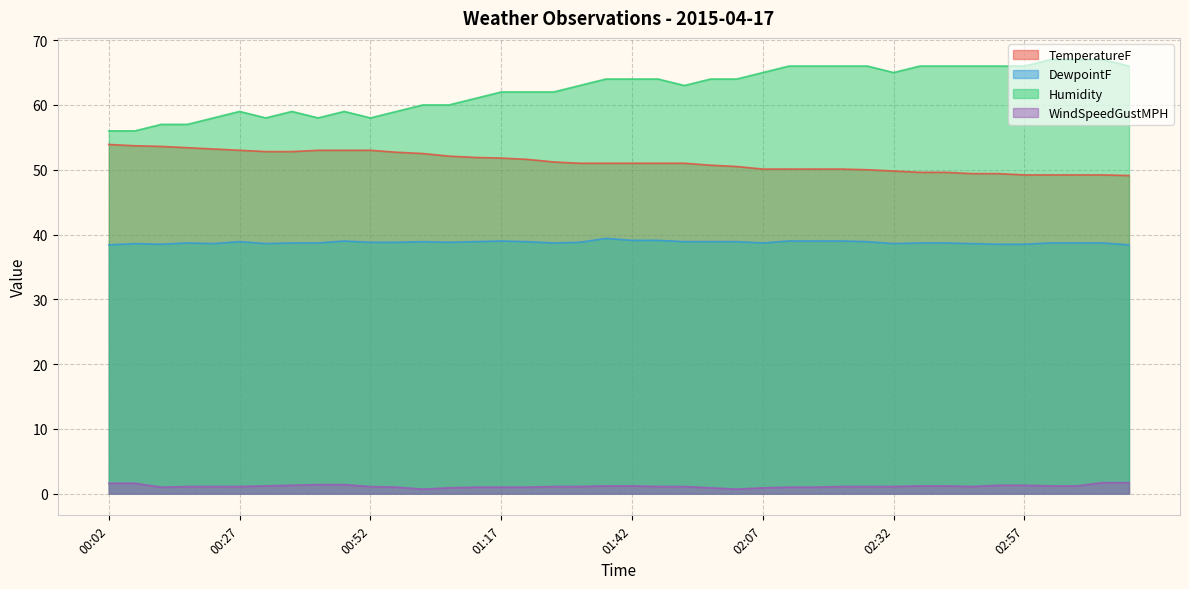

True or false: WindSpeedGustMPH has more than 1 points higher than both neighbors.

False